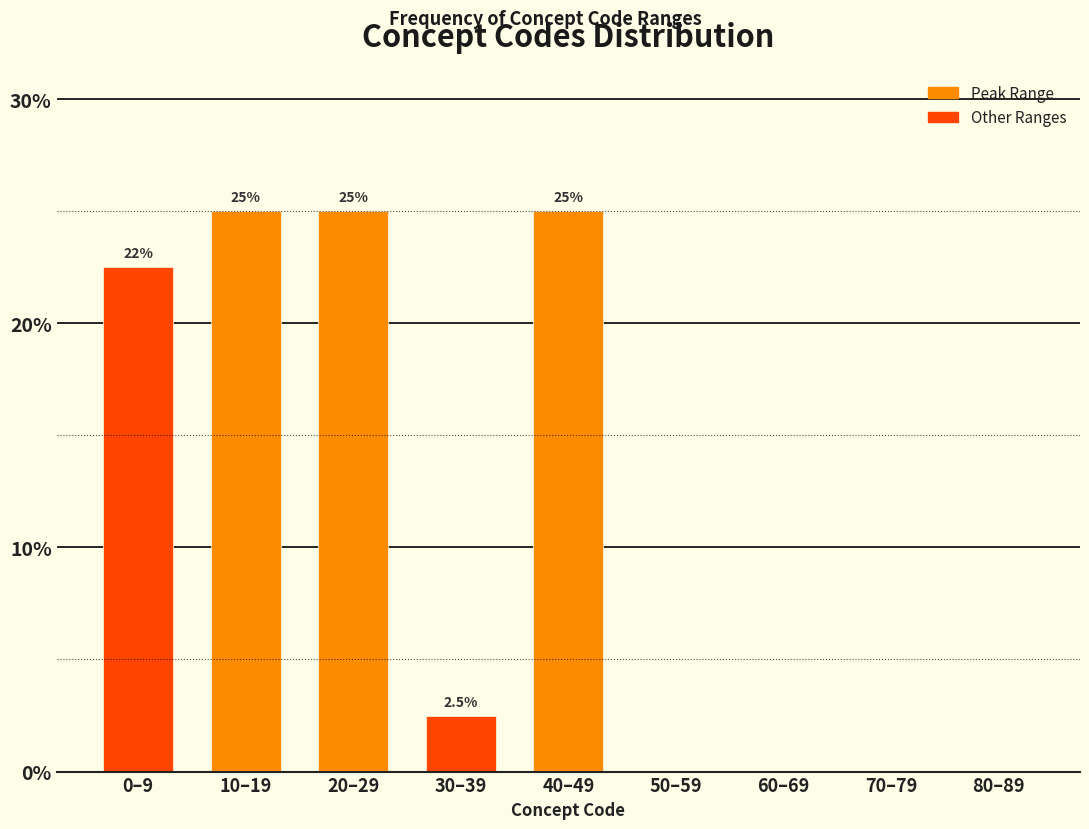

Reading left to right, transcribe all the data shown in this chart.

0–9=22.5	10–19=25.0	20–29=25.0	30–39=2.5	40–49=25.0	50–59=0.0	60–69=0.0	70–79=0.0	80–89=0.0